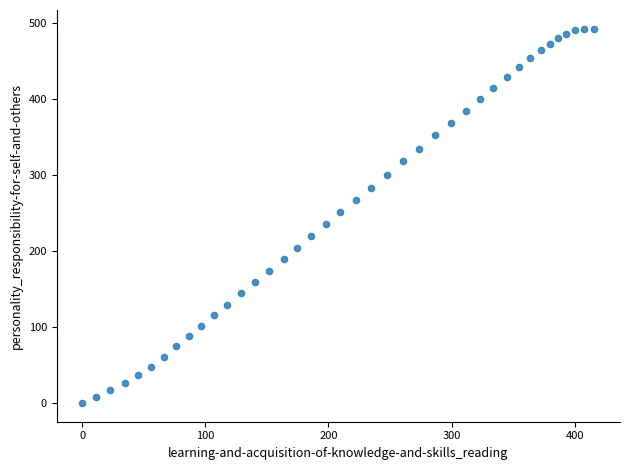

What is the range of X values (max minus min)?

416.1